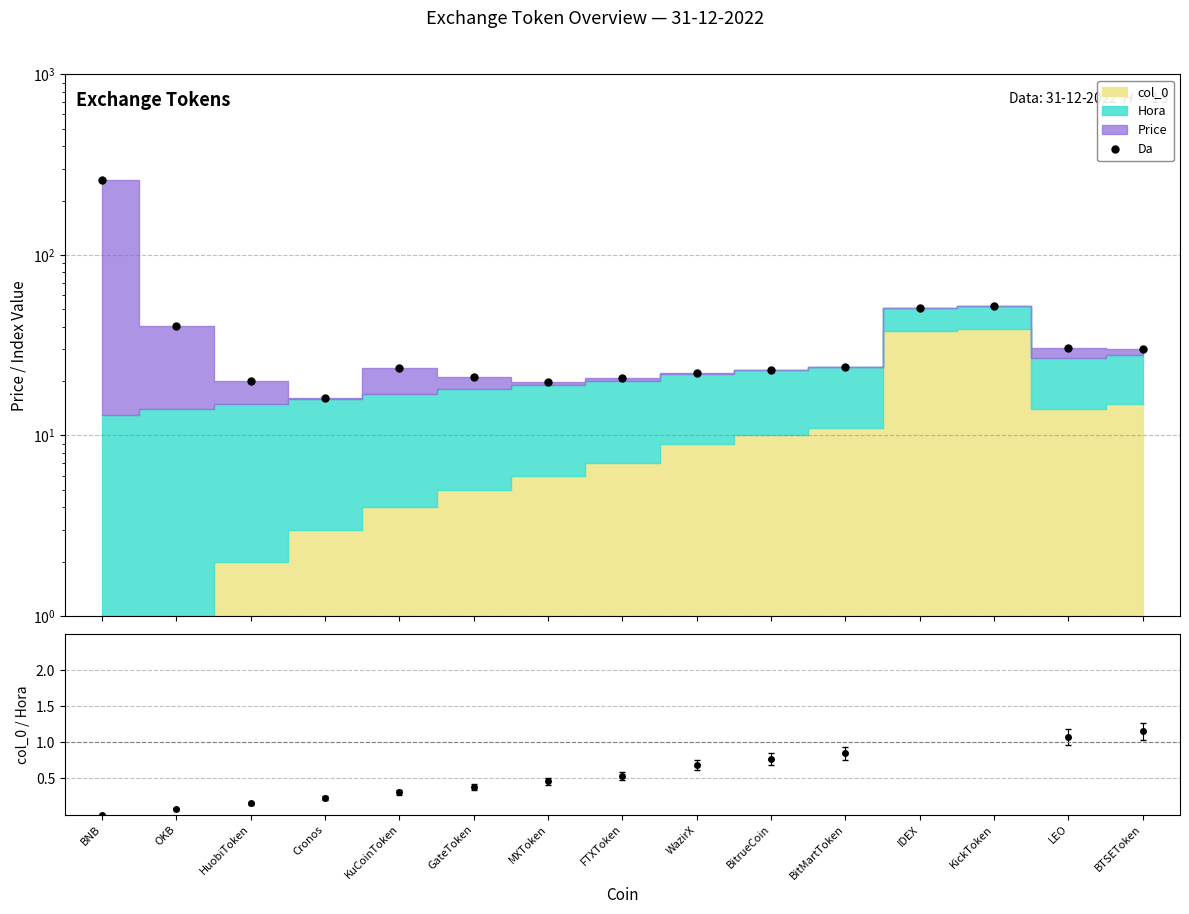

Does the chart display data point markers on the line(s)?

Yes